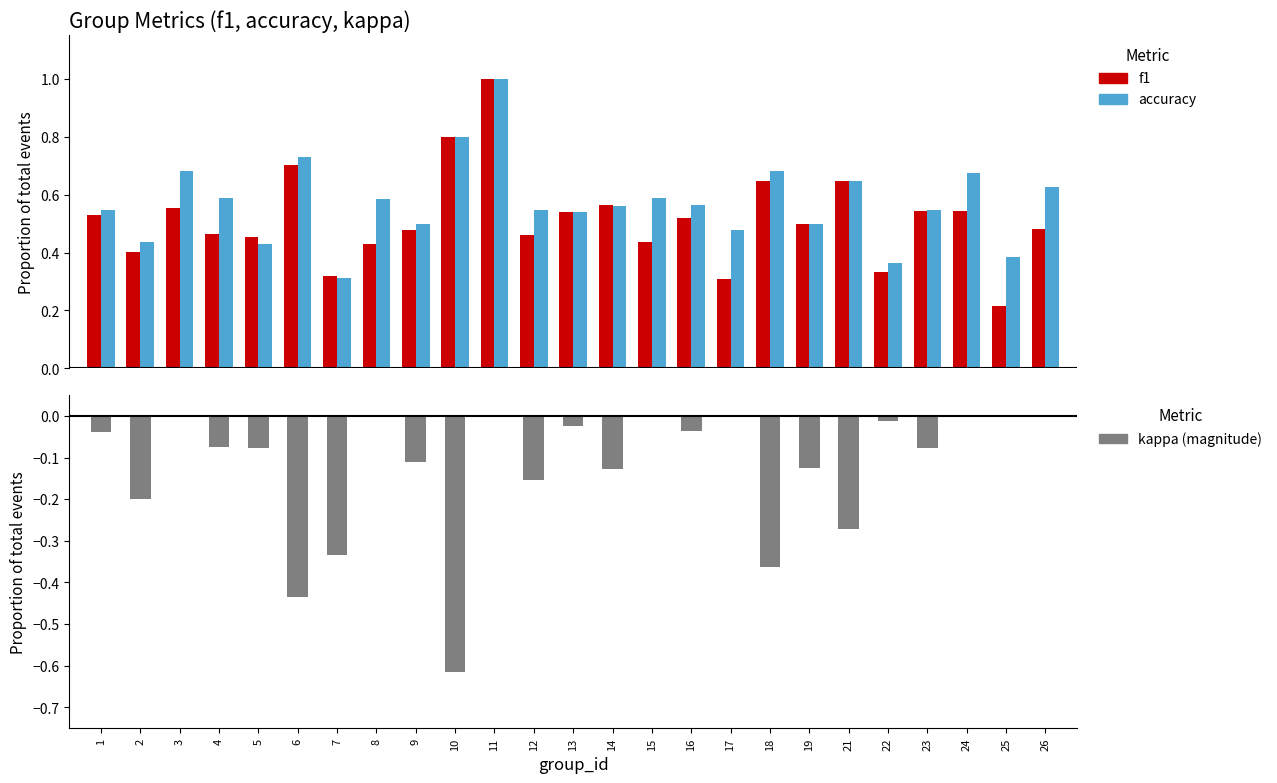

Reading left to right, extract all data points from this chart.

f1: 0.5	0.4	0.6	0.5	0.5	0.7	0.3	0.4	0.5	0.8	1.0	0.5	0.5	0.6	0.4	0.5	0.3	0.6	0.5	0.6	0.3	0.5	0.5	0.2	0.5
accuracy: 0.5	0.4	0.7	0.6	0.4	0.7	0.3	0.6	0.5	0.8	1.0	0.5	0.5	0.6	0.6	0.6	0.5	0.7	0.5	0.6	0.4	0.5	0.7	0.4	0.6
kappa: -0.0	-0.2	0.0	-0.1	-0.1	-0.4	-0.3	0.0	-0.1	-0.6	0.0	-0.2	-0.0	-0.1	0.0	-0.0	0.0	-0.4	-0.1	-0.3	-0.0	-0.1	0.0	0.0	0.0